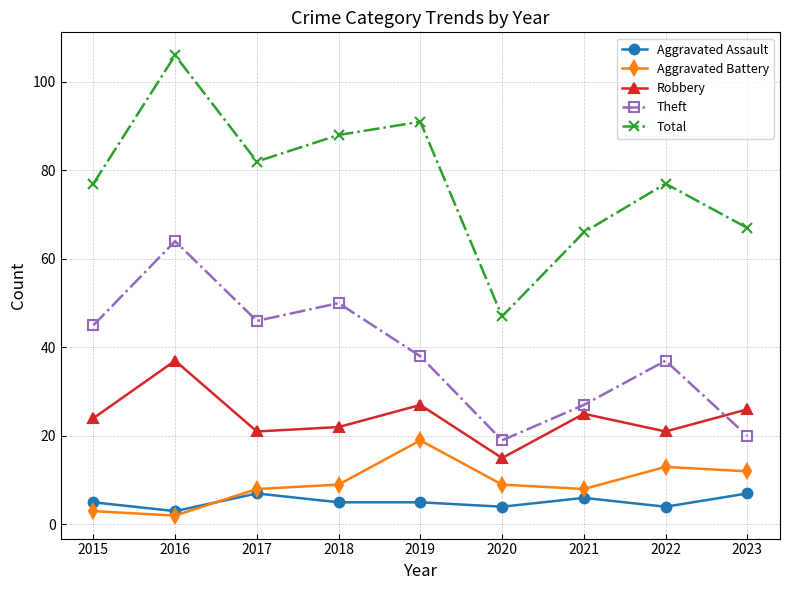

Rank the series at 2020 from lowest to highest value.

Aggravated Assault, Aggravated Battery, Robbery, Theft, Total